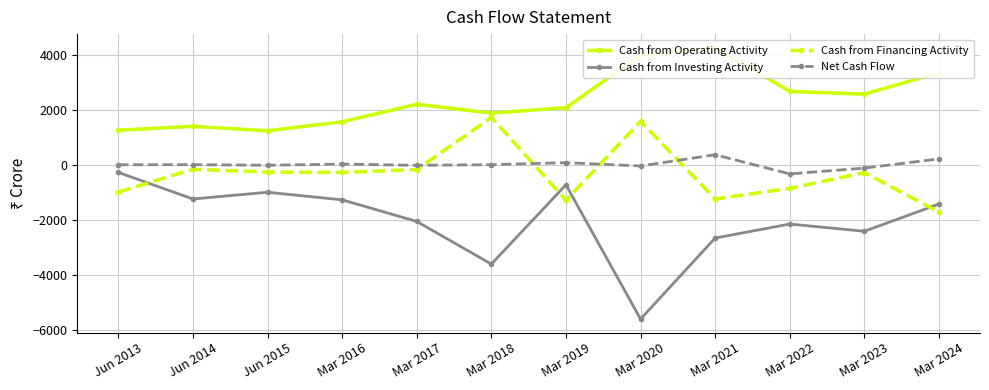

What is the greatest value displayed?

4254